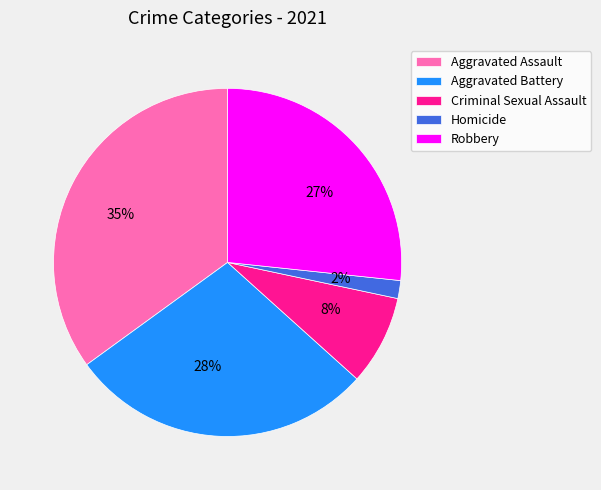

Do Criminal Sexual Assault and Aggravated Battery together represent more than half of the pie?

No